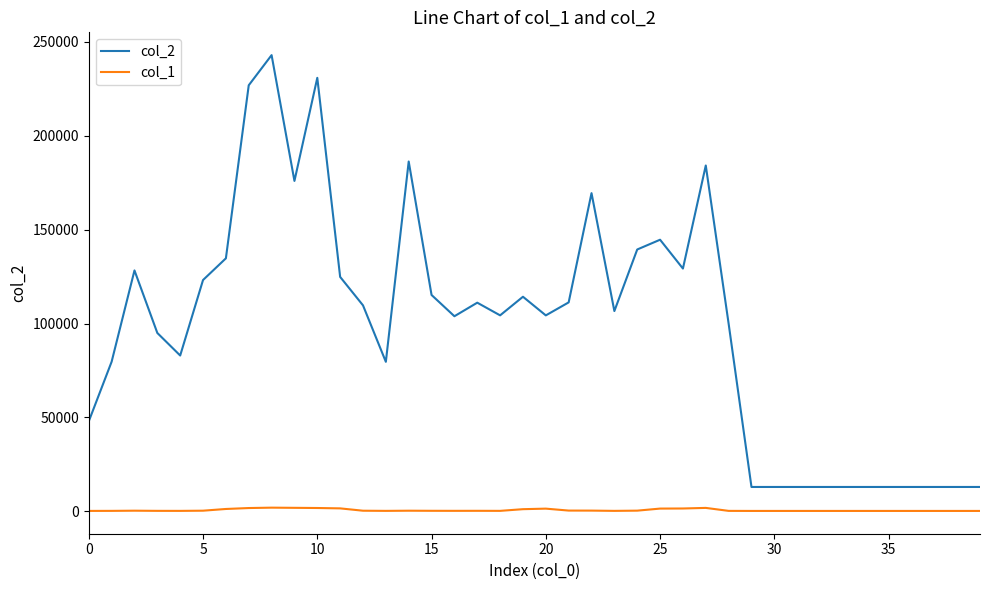

At how many categories does at least one series exceed 119184?

14